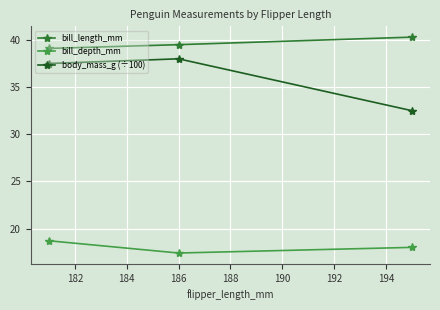

Does the chart display data point markers on the line(s)?

Yes